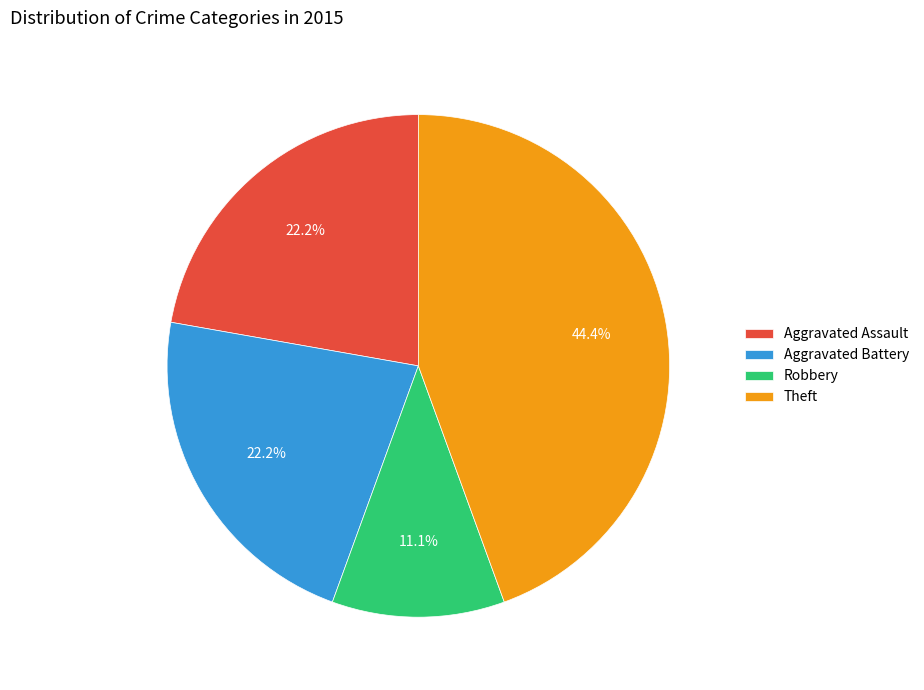

How many slices are in this pie chart?

4